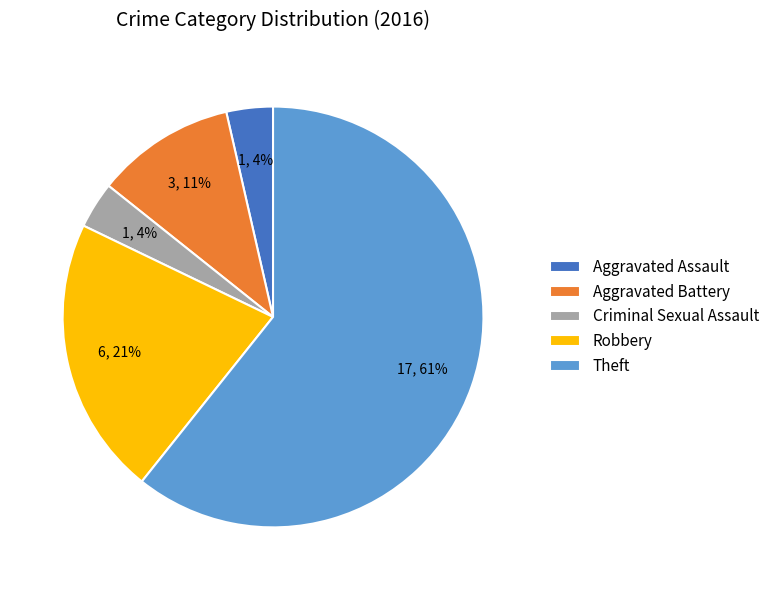

Which has a higher value, Aggravated Battery or Robbery?

Robbery